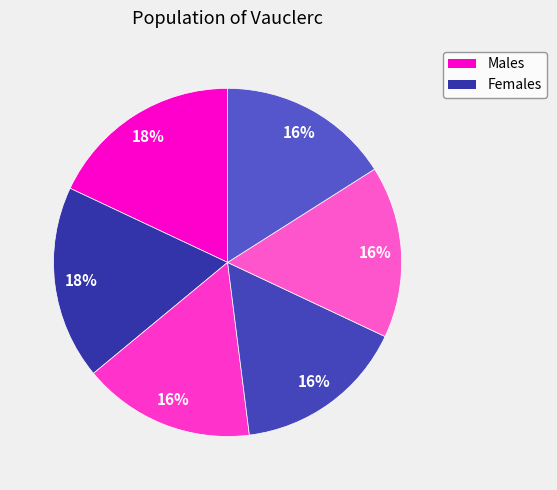

Count the number of slices in the pie.

6